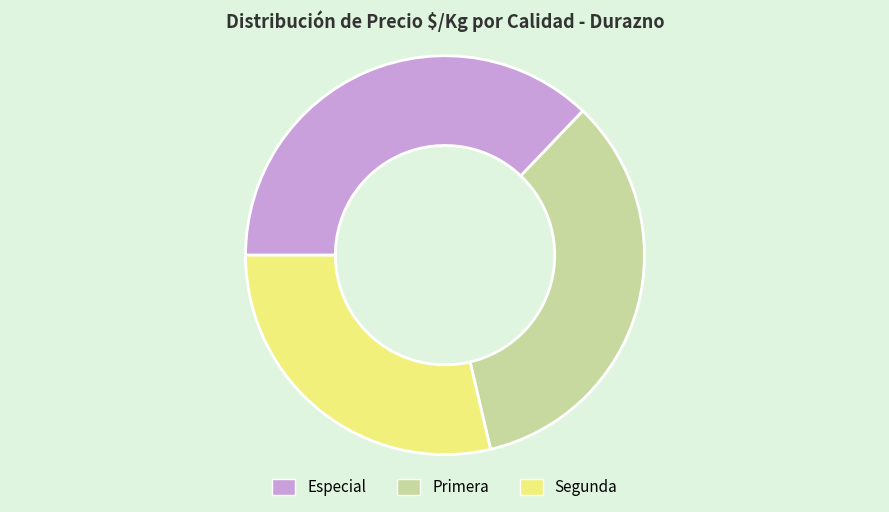

Does any single category account for the majority?

No